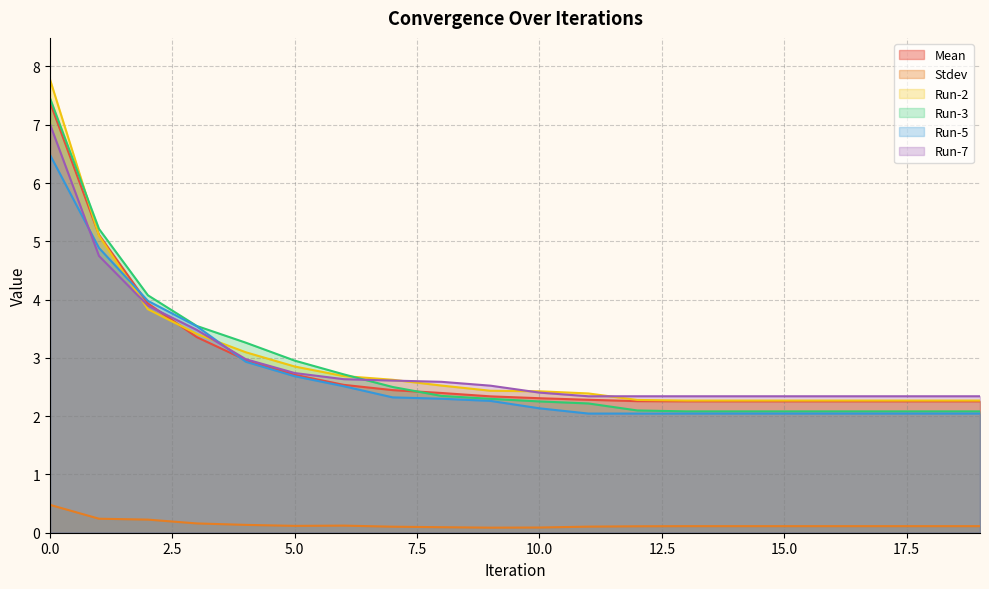

Reading left to right, what are all the values shown in this chart?

Mean: 0=7.4	1=5.1	2=3.9	3=3.4	4=3.0	5=2.7	6=2.5	7=2.4	8=2.4	9=2.3	10=2.3	11=2.3	12=2.3	13=2.3	14=2.3	15=2.3	16=2.3	17=2.3	18=2.3	19=2.3
Stdev: 0=0.5	1=0.2	2=0.2	3=0.2	4=0.1	5=0.1	6=0.1	7=0.1	8=0.1	9=0.1	10=0.1	11=0.1	12=0.1	13=0.1	14=0.1	15=0.1	16=0.1	17=0.1	18=0.1	19=0.1
Run-2: 0=7.8	1=5.1	2=3.8	3=3.4	4=3.1	5=2.9	6=2.7	7=2.6	8=2.5	9=2.4	10=2.4	11=2.4	12=2.3	13=2.3	14=2.3	15=2.3	16=2.3	17=2.3	18=2.3	19=2.3
Run-3: 0=7.5	1=5.2	2=4.1	3=3.5	4=3.3	5=3.0	6=2.7	7=2.5	8=2.3	9=2.3	10=2.3	11=2.2	12=2.1	13=2.1	14=2.1	15=2.1	16=2.1	17=2.1	18=2.1	19=2.1
Run-5: 0=6.5	1=4.9	2=4.0	3=3.5	4=2.9	5=2.7	6=2.5	7=2.3	8=2.3	9=2.3	10=2.1	11=2.0	12=2.0	13=2.0	14=2.0	15=2.0	16=2.0	17=2.0	18=2.0	19=2.0
Run-7: 0=7.0	1=4.7	2=3.9	3=3.5	4=3.0	5=2.7	6=2.6	7=2.6	8=2.6	9=2.5	10=2.4	11=2.3	12=2.3	13=2.3	14=2.3	15=2.3	16=2.3	17=2.3	18=2.3	19=2.3